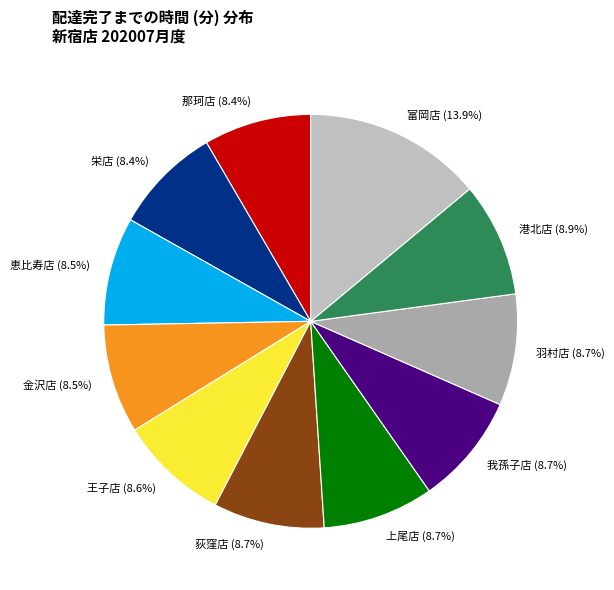

To the nearest percent, what portion does 富岡店 represent?

14%